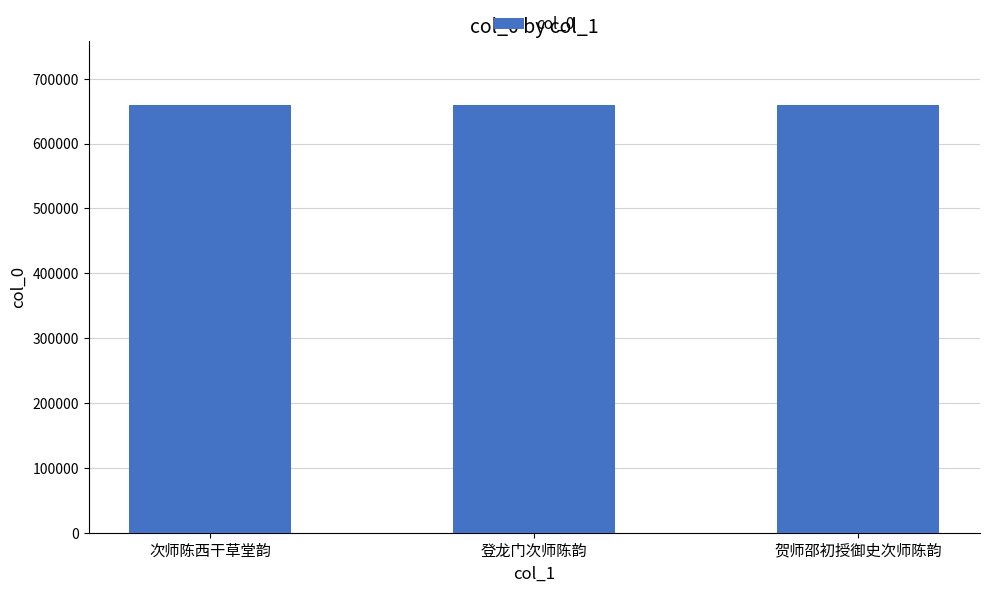

What is the sum of the values at 次师陈西干草堂韵 and 登龙门次师陈韵?

1317822